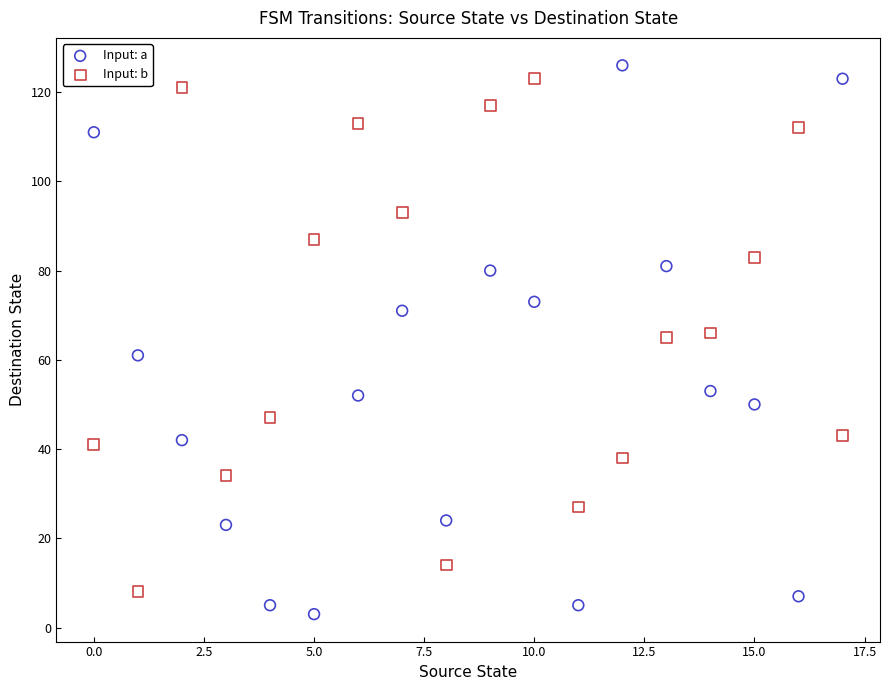

What are all the series names shown in the legend?

Input: a, Input: b